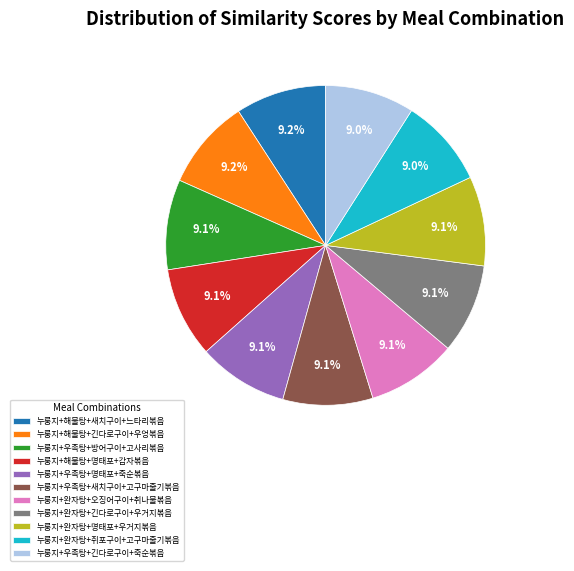

Count the number of slices in the pie.

11